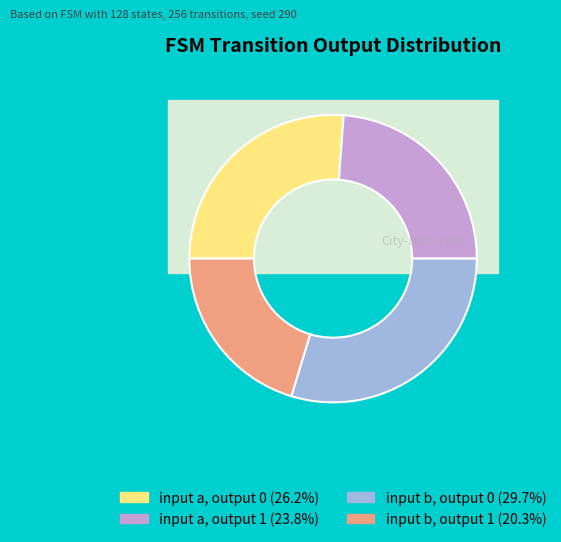

Which slice is the largest?

input b, output 0